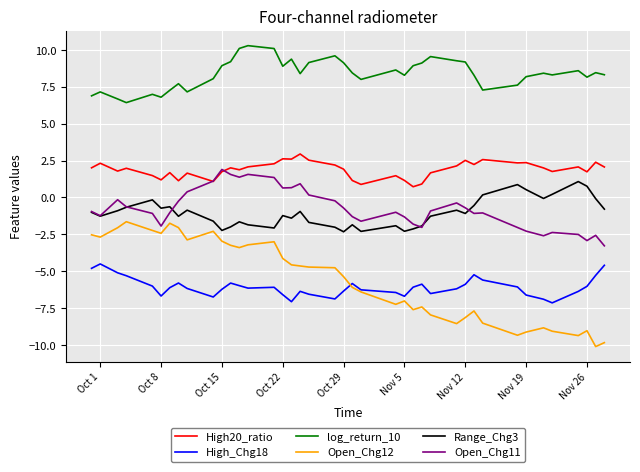

What is the maximum value shown in the chart?

10.3